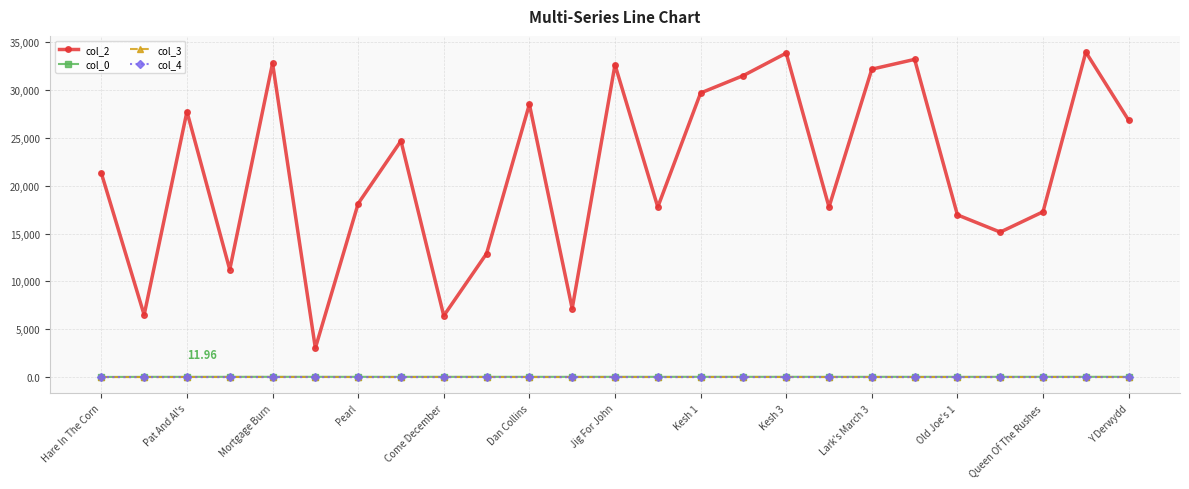

Which series has the largest range (max minus min)?

col_2